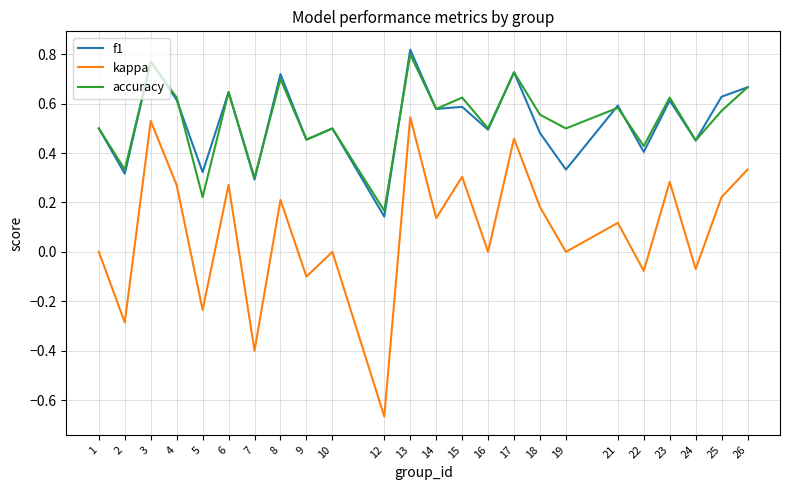

Which series has the largest range (max minus min)?

kappa